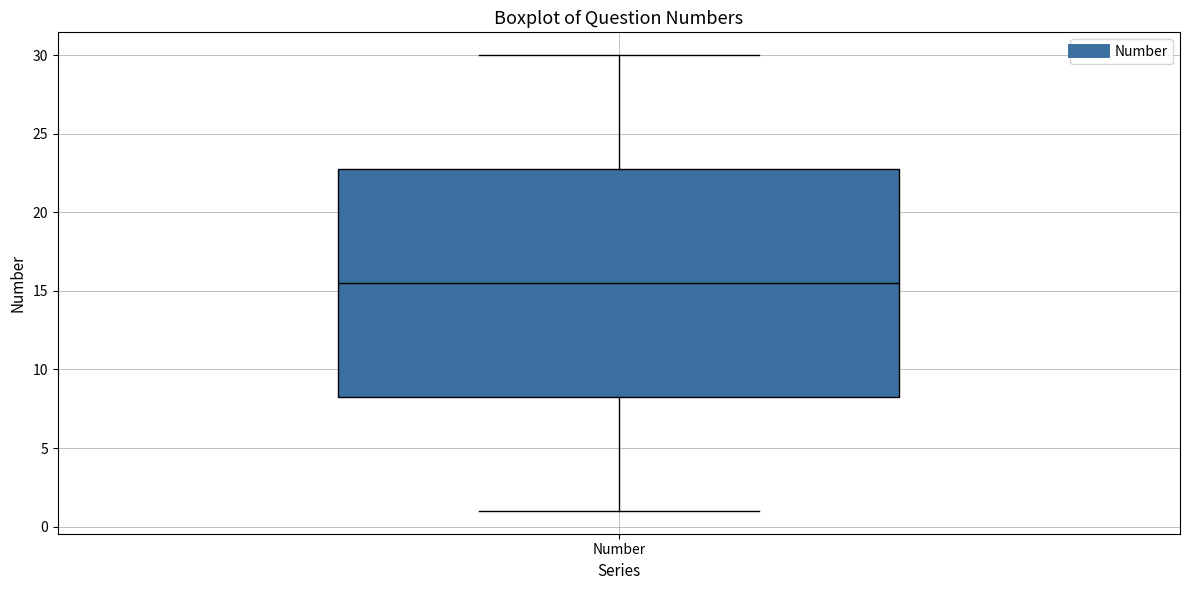

Where is the lower edge of the box for Number on the y-axis? The values are not printed on the chart, so give them approximately, as read against the axis.

8.5